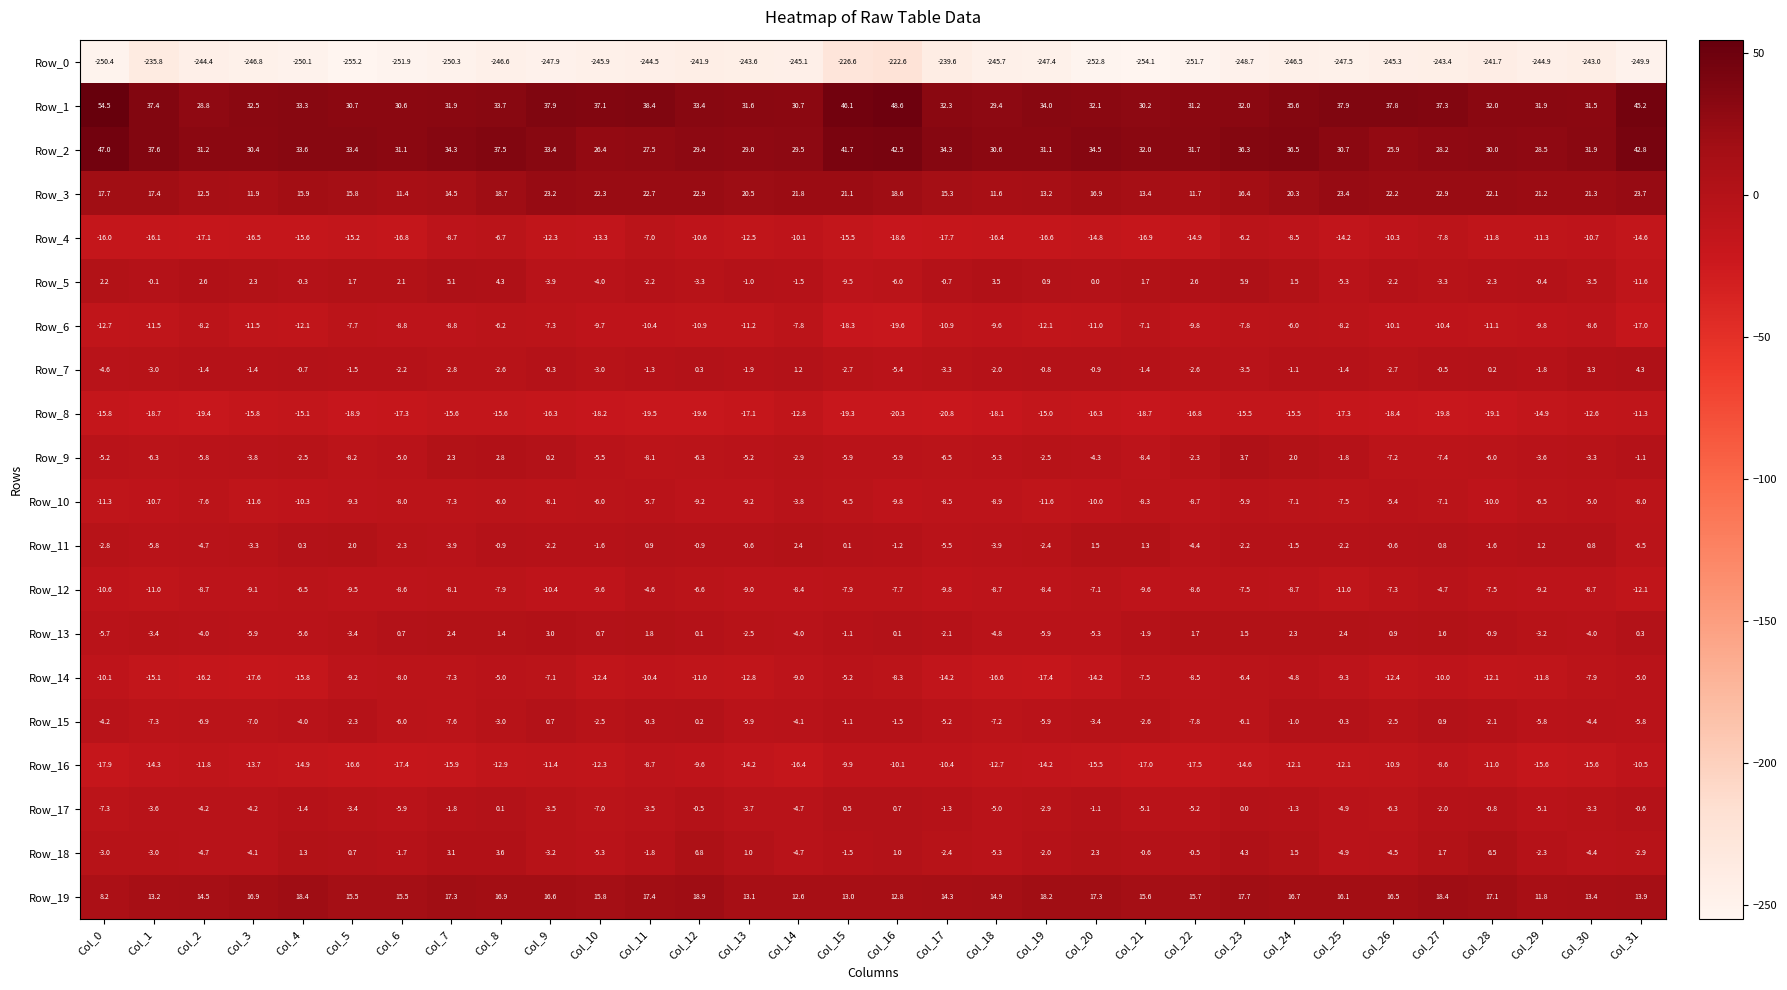

How many categories are shown in the chart?

32